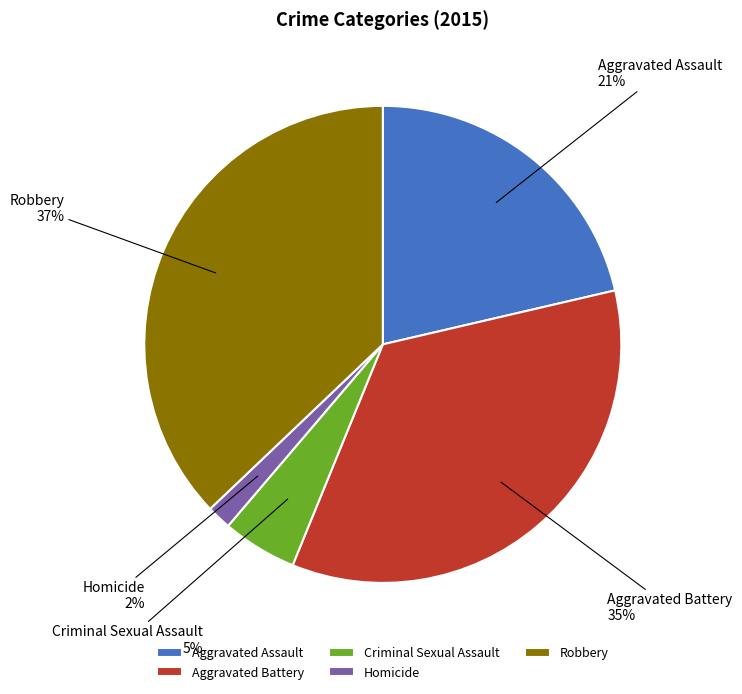

What is the smallest slice in the pie chart?

Homicide